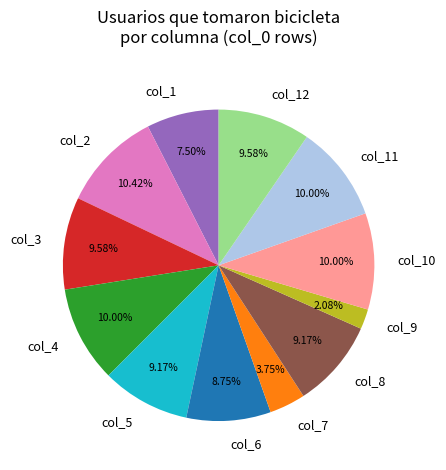

To the nearest percent, what is the difference between the largest and smallest slice percentages?

8%